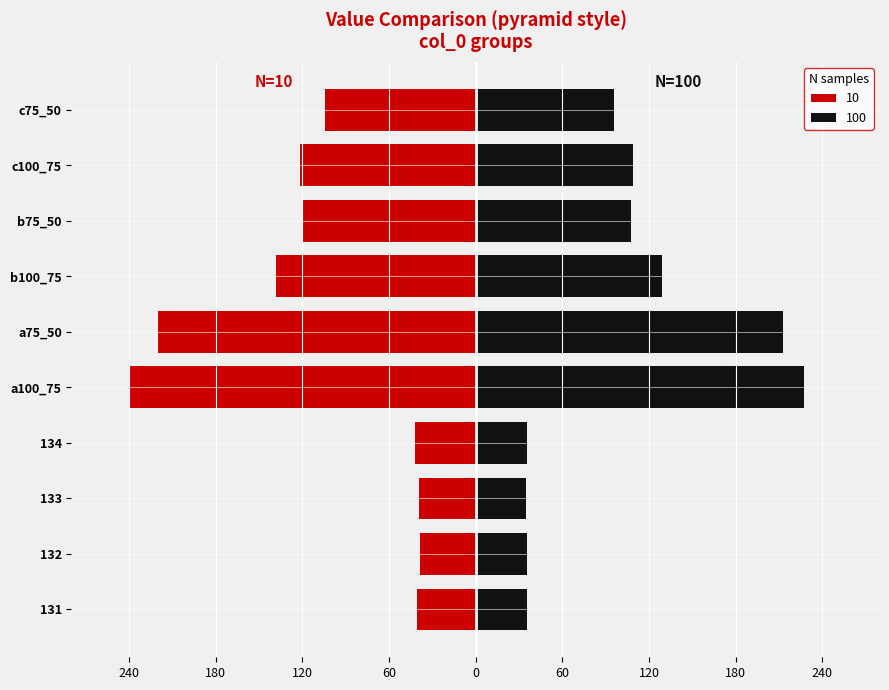

Between 132 and a100_75, which is larger?

132